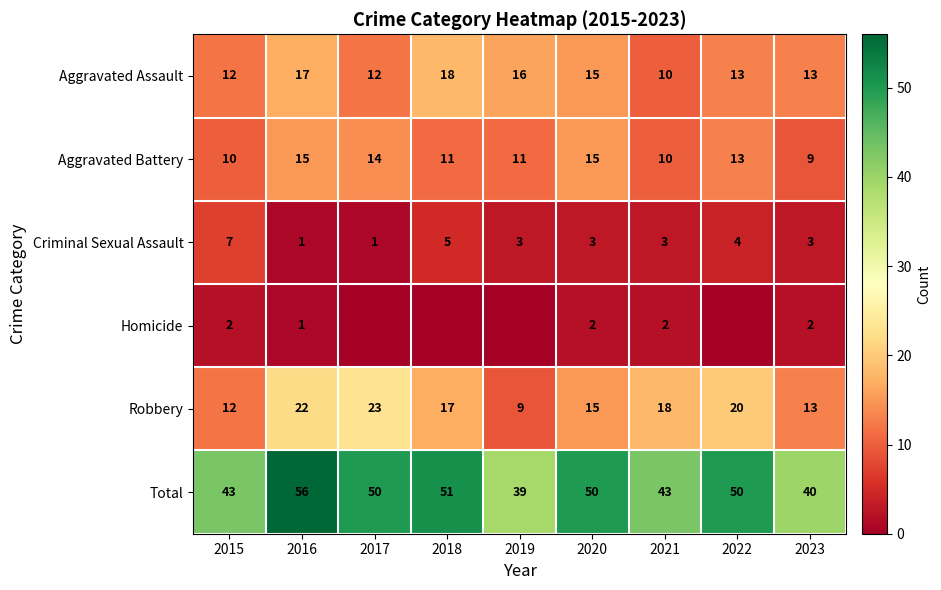

Is the value of Total at 2015 greater than the value of Robbery at 2018?

Yes